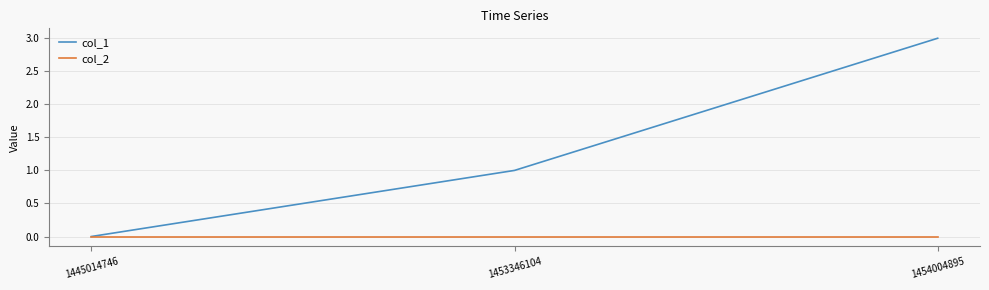

At which category is the sum across all series the highest?

1454004895